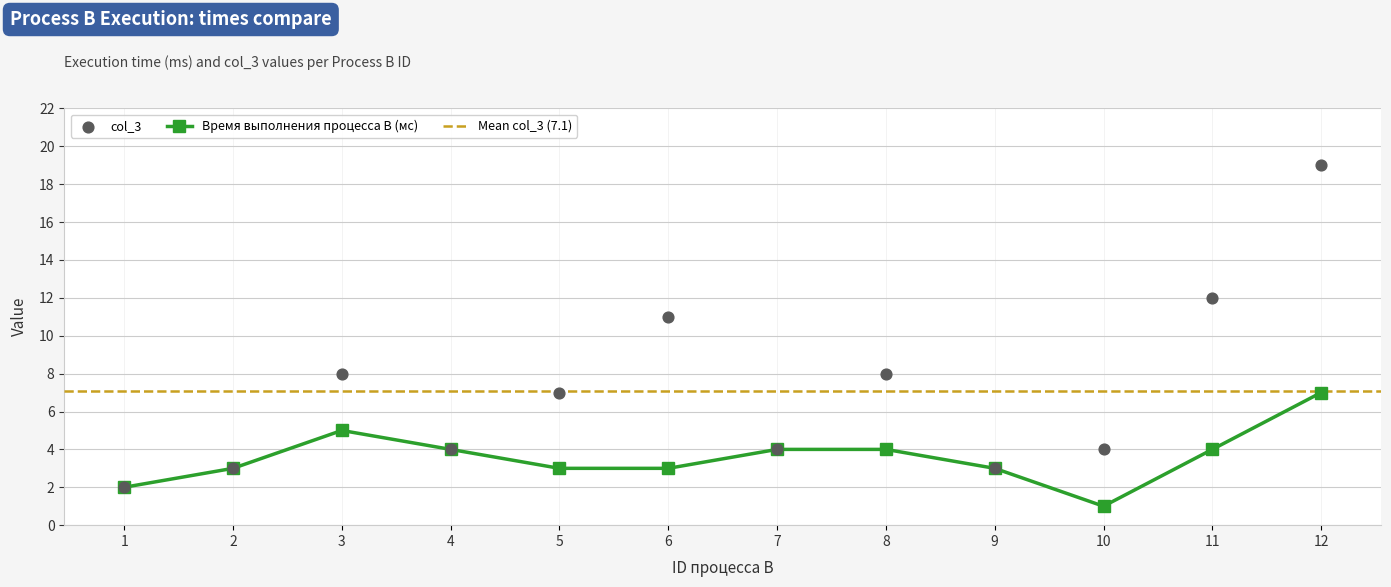

Which series reaches the maximum Y coordinate?

col_3